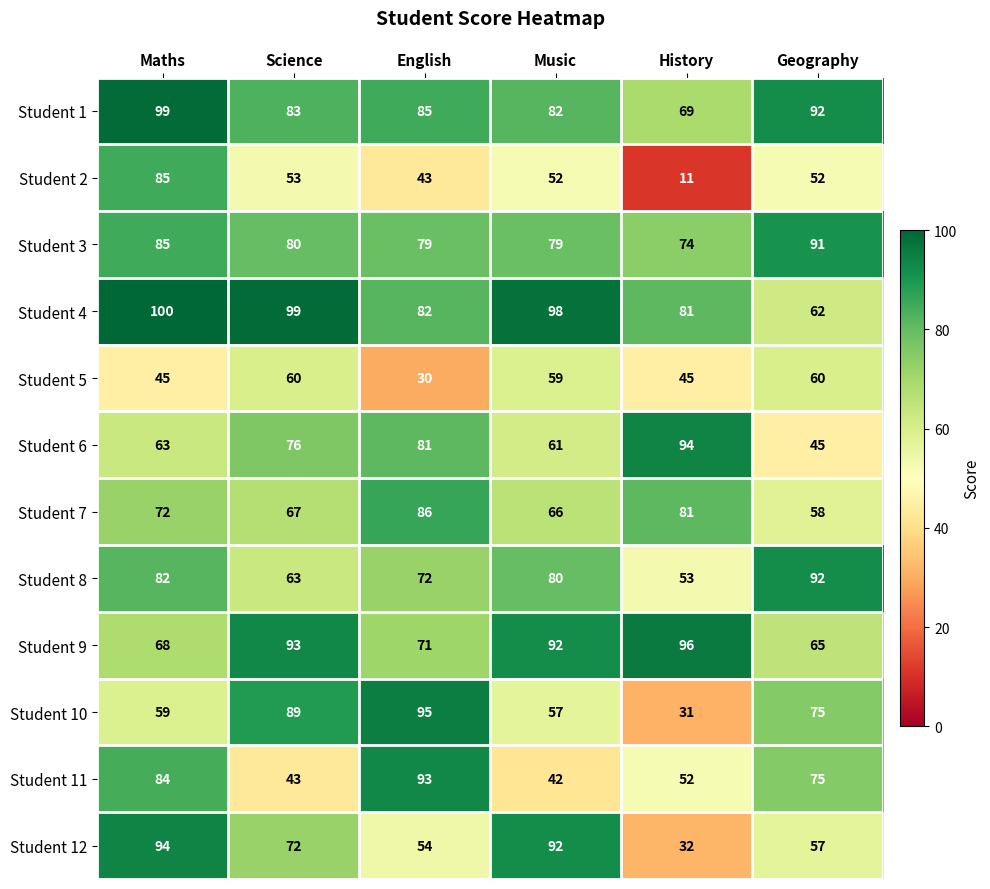

What is the difference between the second highest and minimum values in the Student 12 series?

60